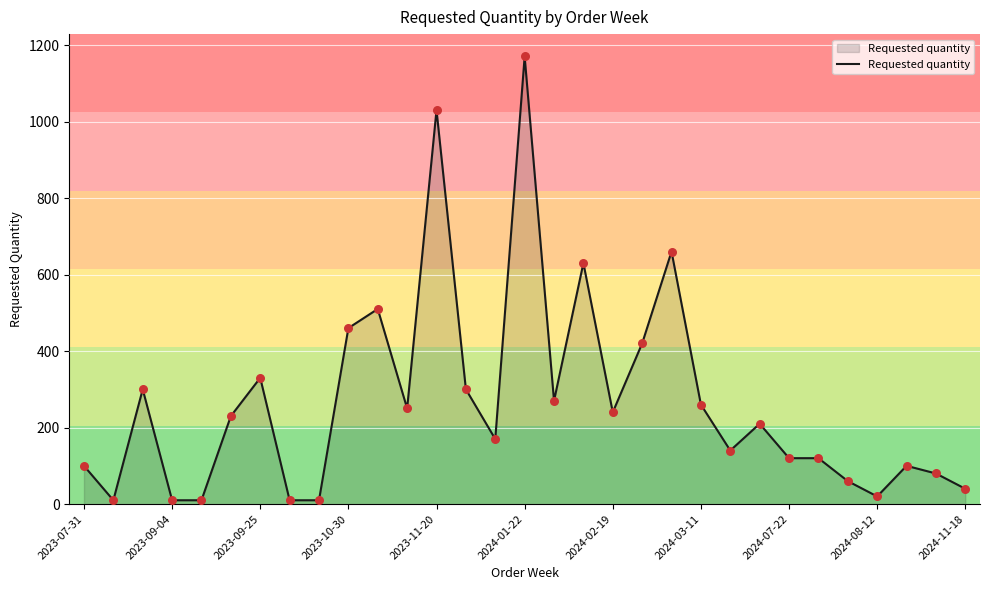

What is the difference between the maximum and minimum values?

1160